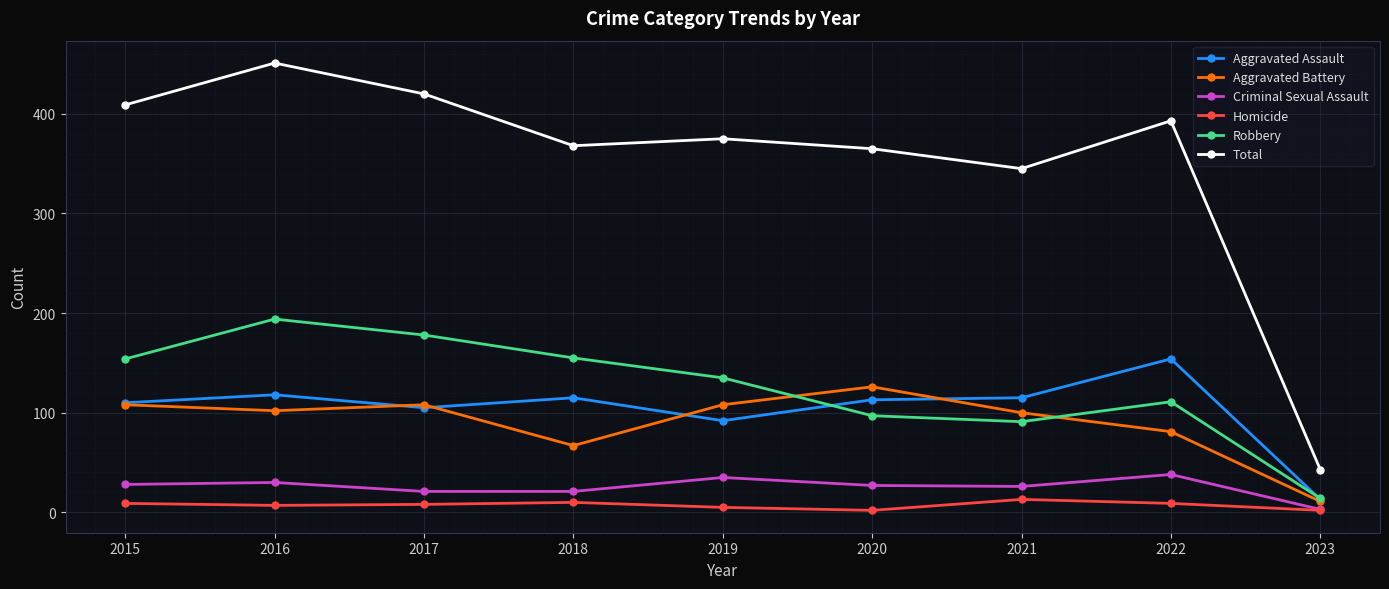

Between 2020 and 2023, which series saw the biggest shift?

Total